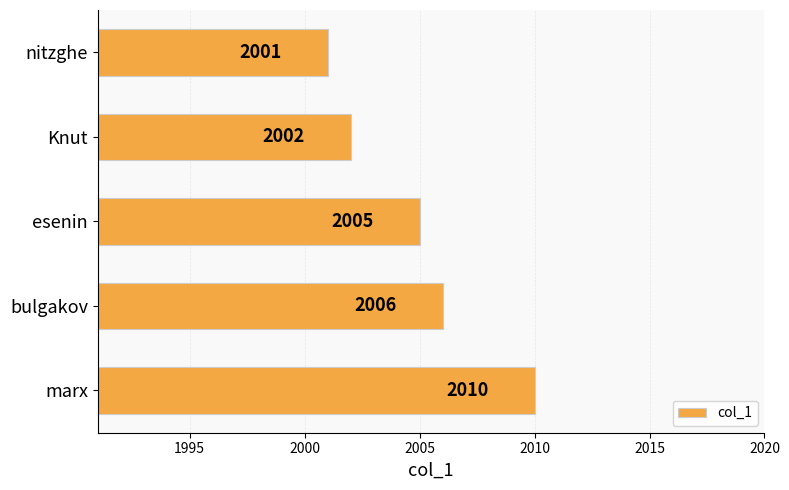

Count the values in the range 2002 to 2006.

3